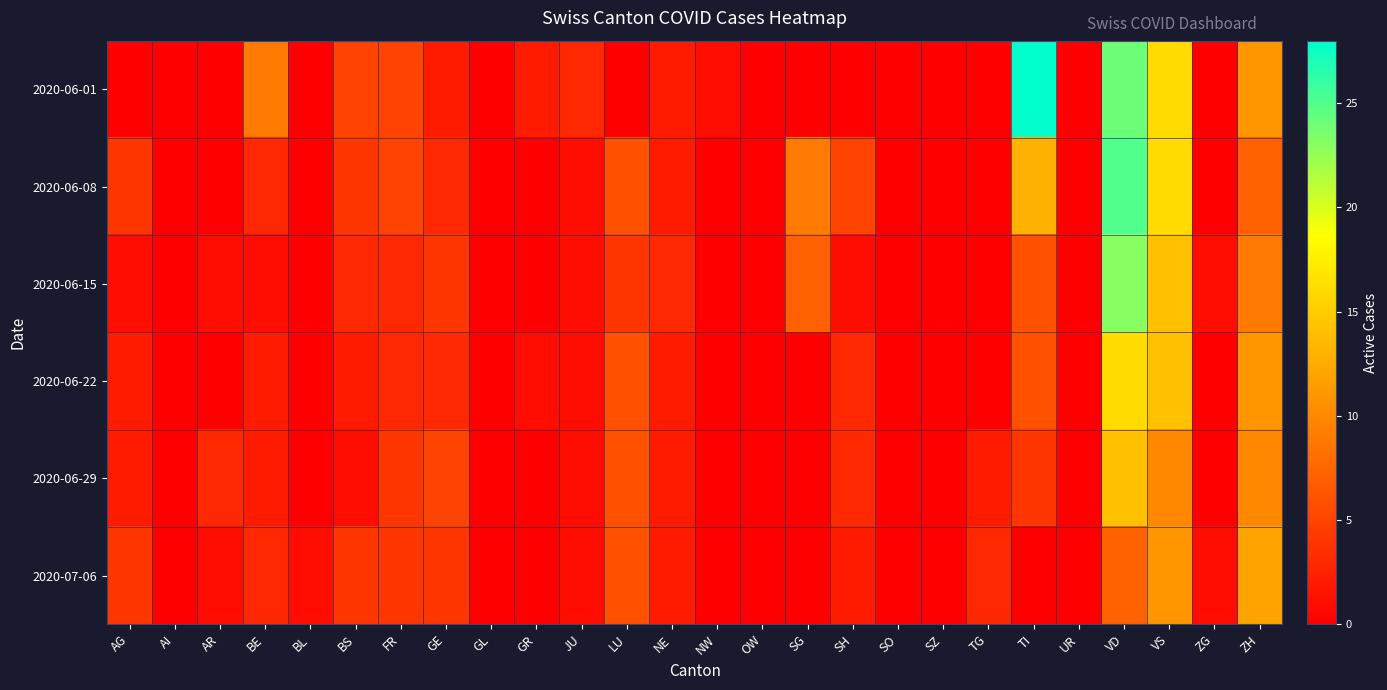

Which series changed the most between AI and NE?

2020-06-15